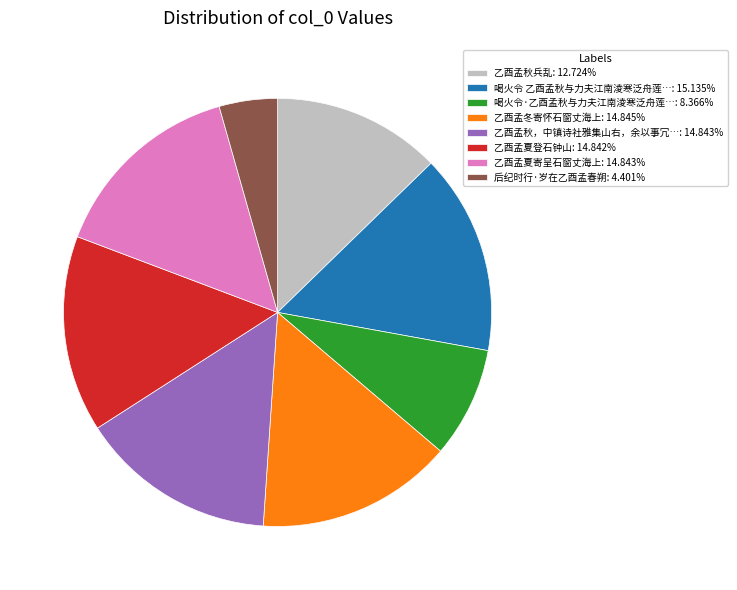

Is the sum of 后纪时行·岁在乙酉孟春朔: 4.401% and 乙酉孟秋兵乱: 12.724% greater than half?

No